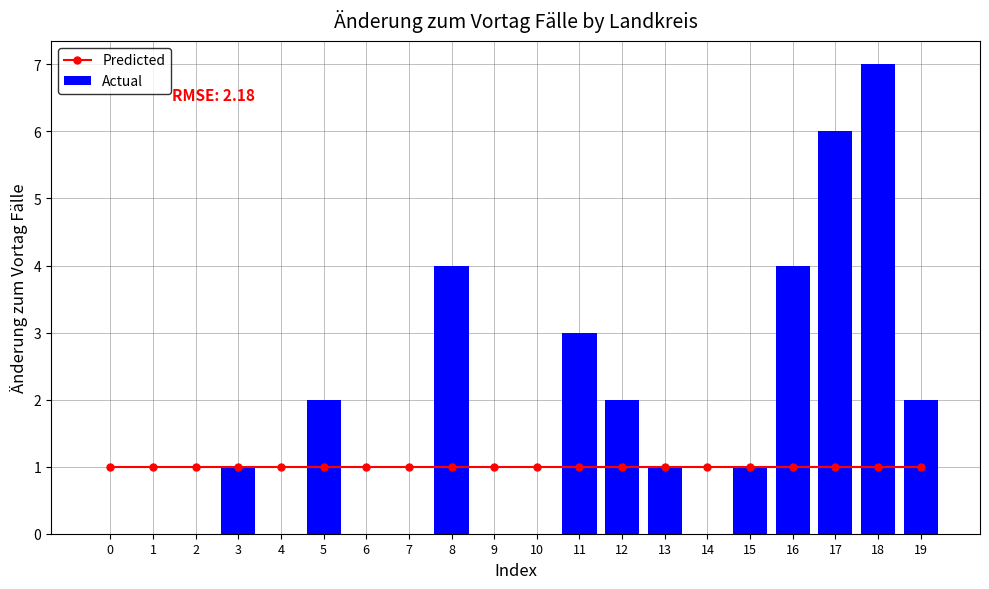

How many categories are shown in the chart?

20